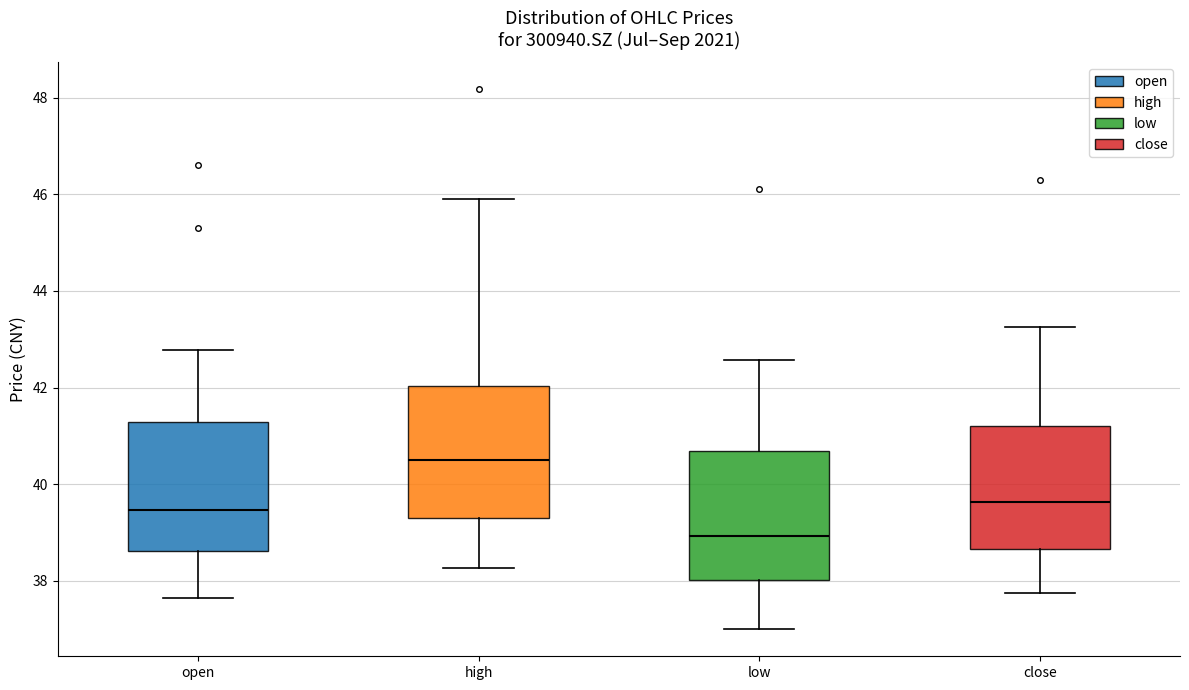

Where does the lower whisker of the box for open end on the y-axis? The values are not printed on the chart, so give them approximately, as read against the axis.

37.6